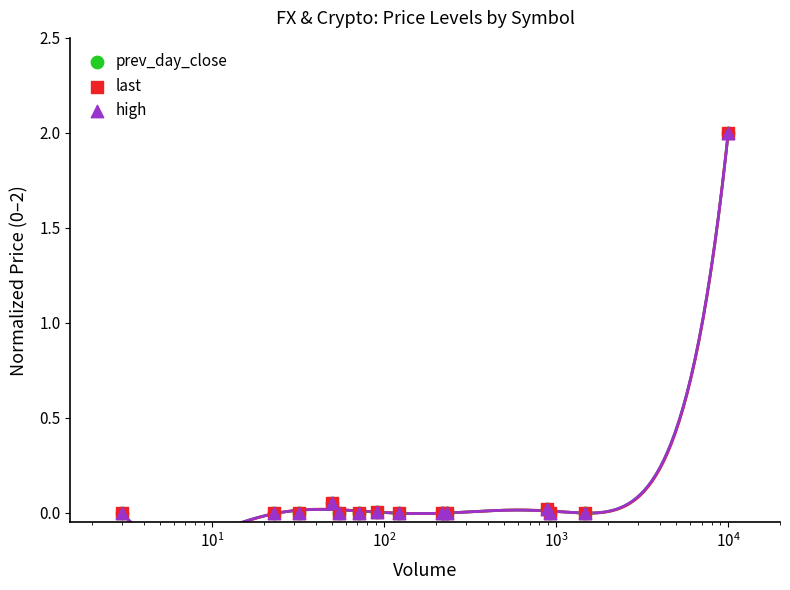

What are all the series names shown in the legend?

prev_day_close, last, high